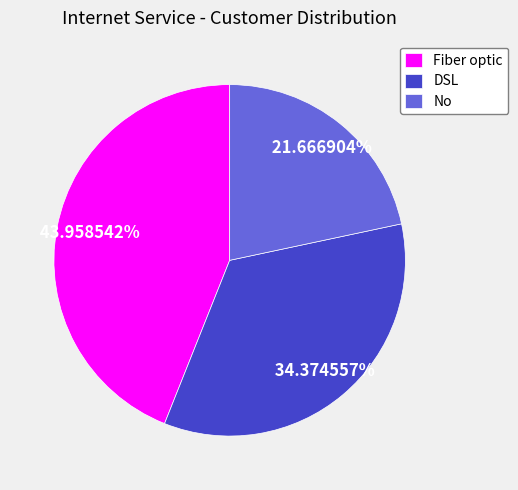

What percentage is the Fiber optic slice, to the nearest percent?

44%